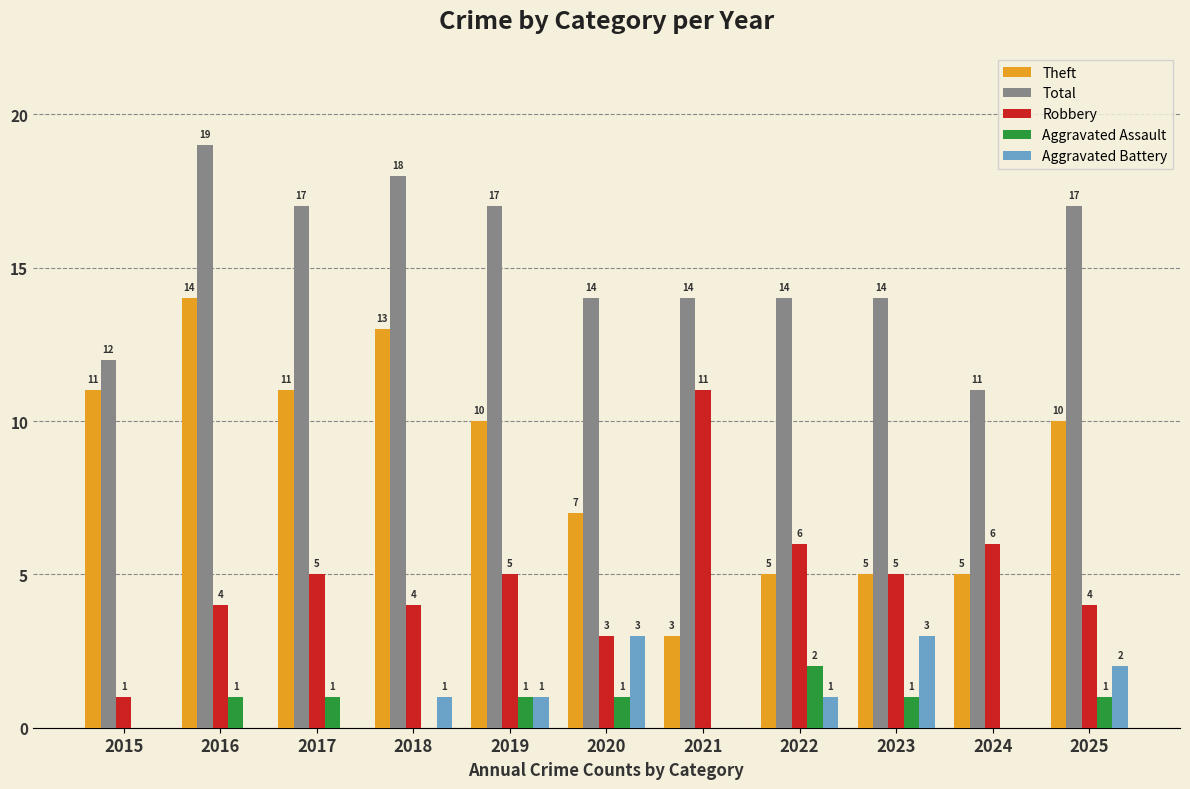

How many groups of bars are there?

11